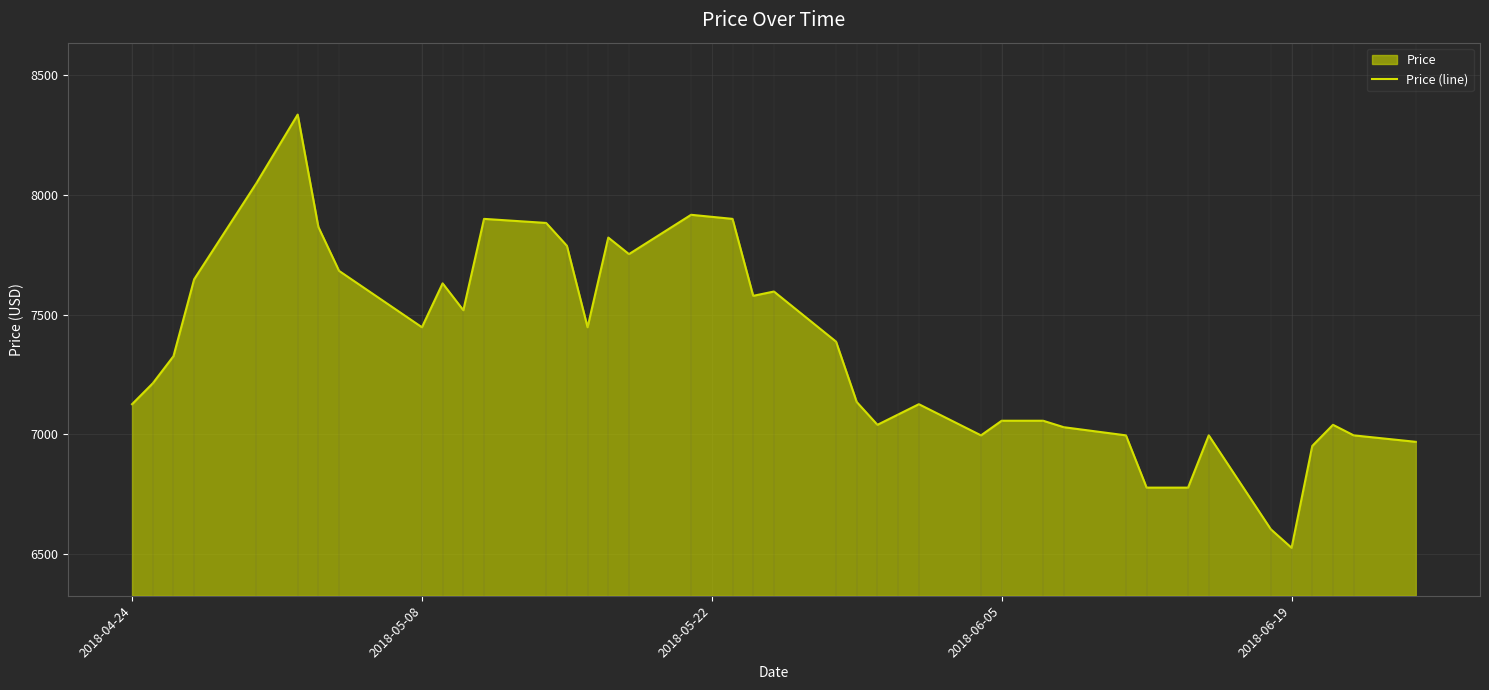

How many lines are shown in the chart?

1